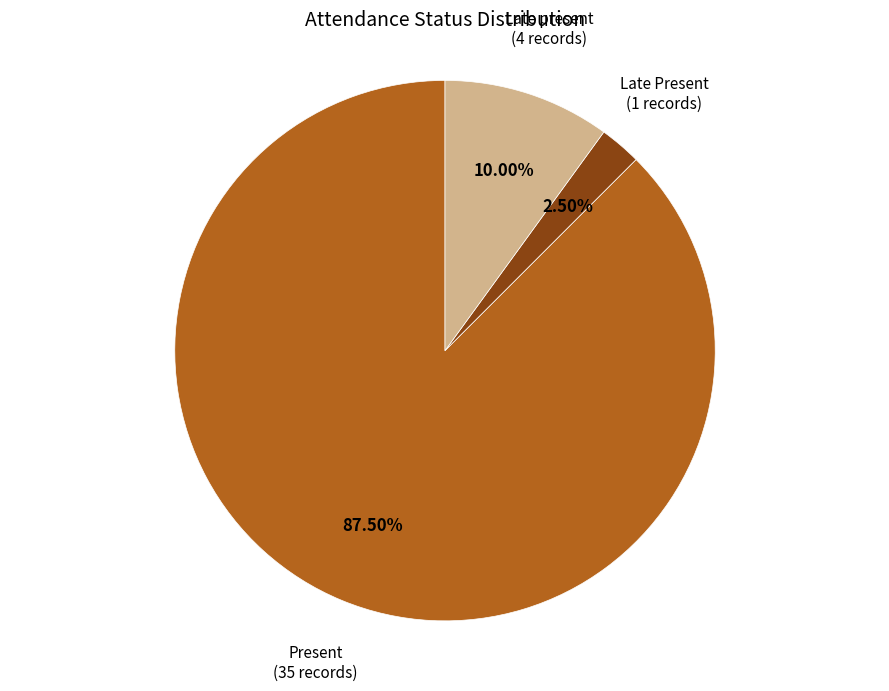

What is the largest slice in the pie chart?

Present